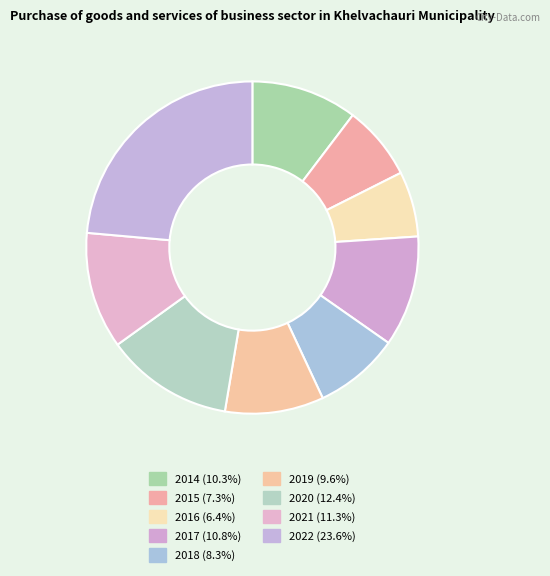

How many segments does this pie chart have?

9